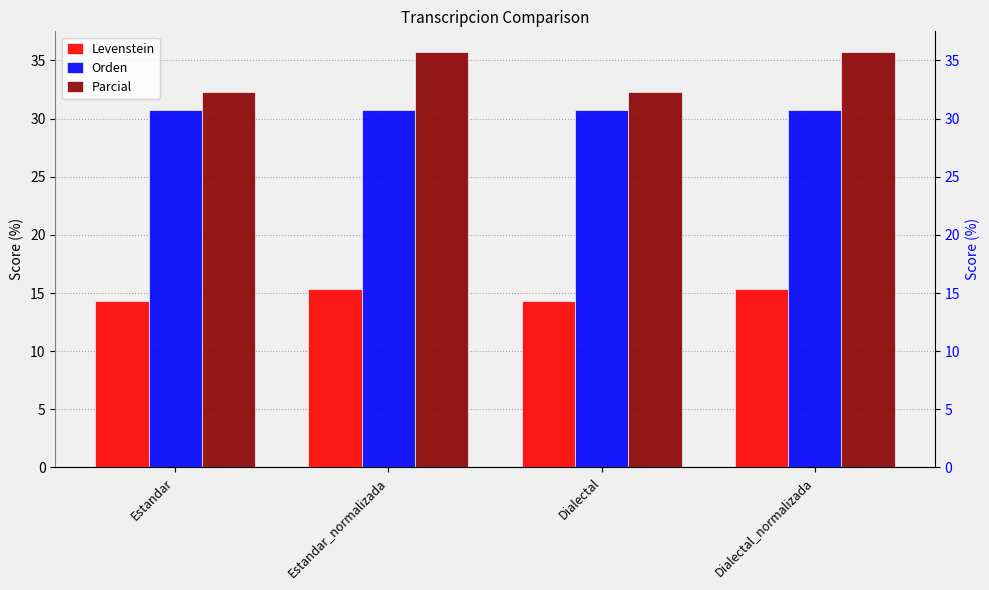

The Orden series shows 30.8 at Dialectal. True or false?

True